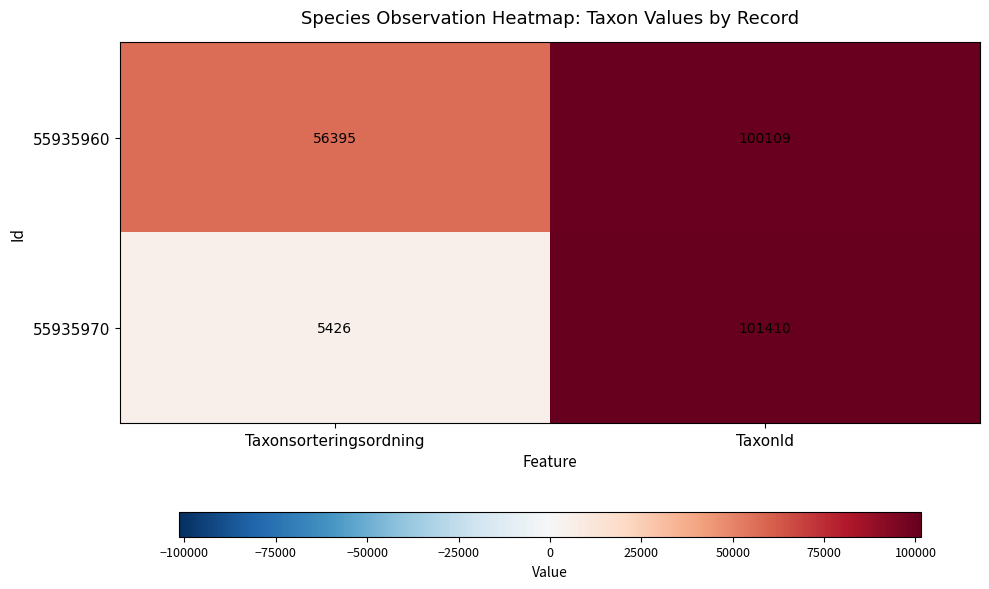

Which series has the largest total across all categories?

55935960